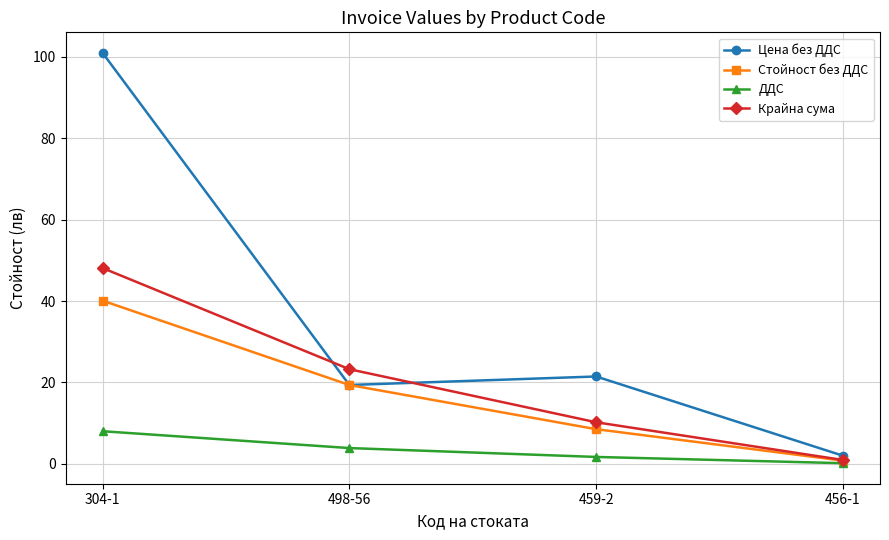

What is the difference between the highest and lowest values at 459-2?

19.8